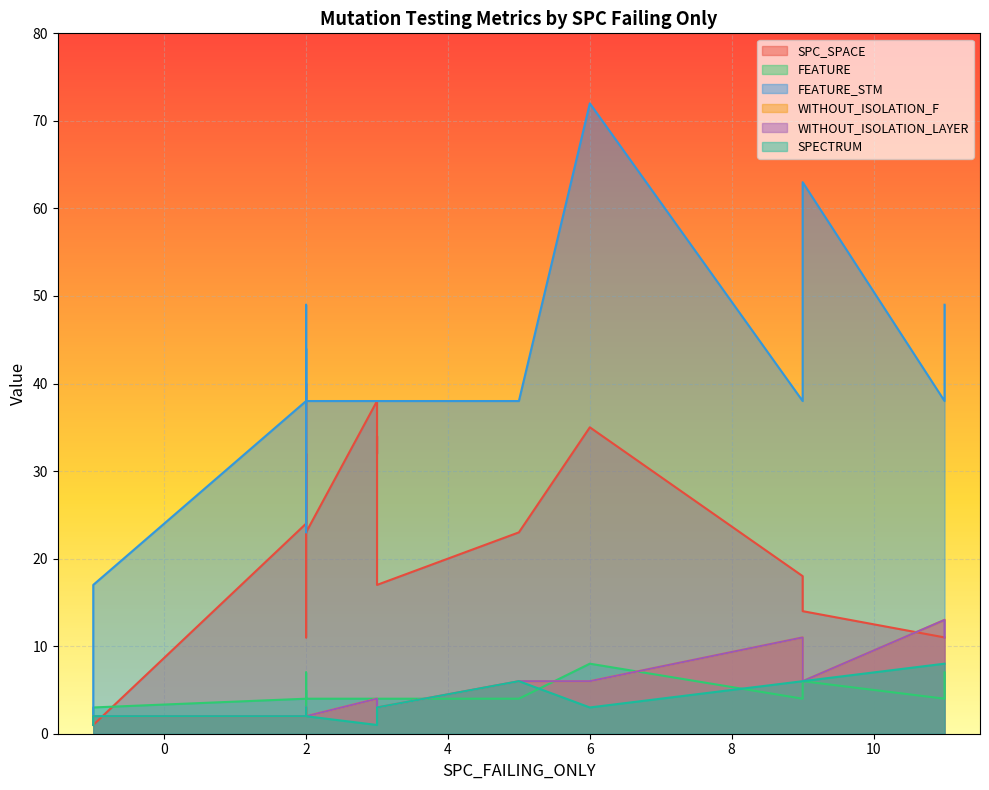

What is the difference between the maximum and minimum values in the FEATURE_STM series?

70